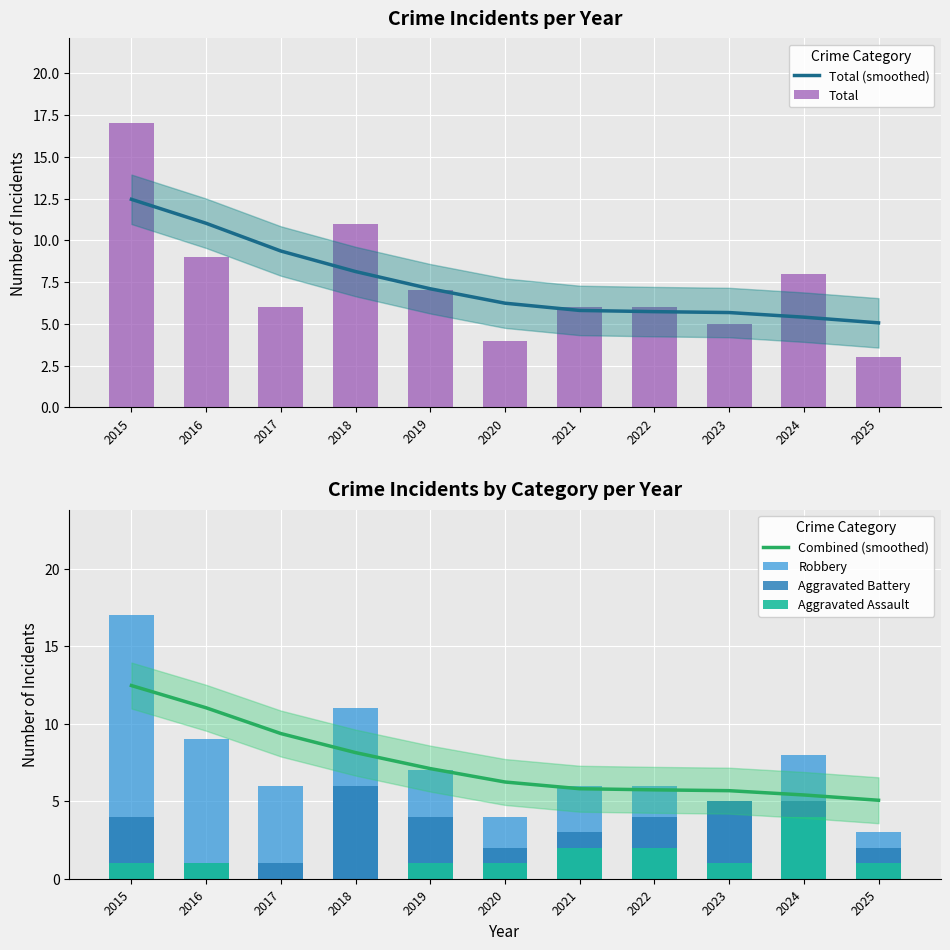

How many groups of bars are there?

11